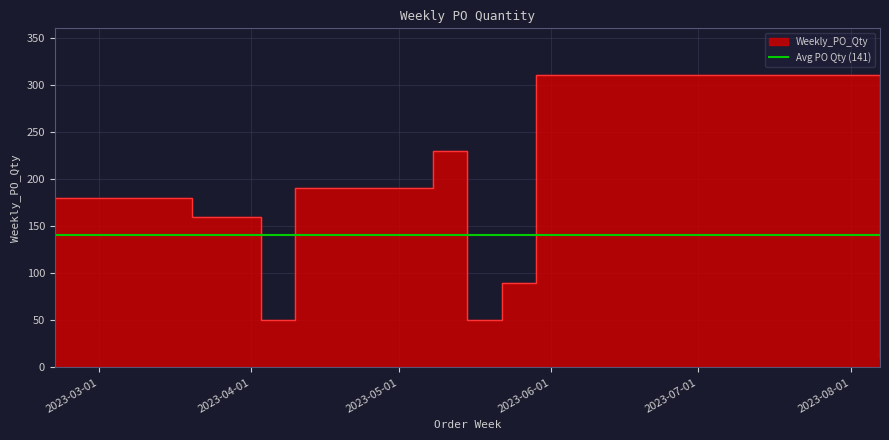

What is the label of the 5th point from the right?

2023-05-08